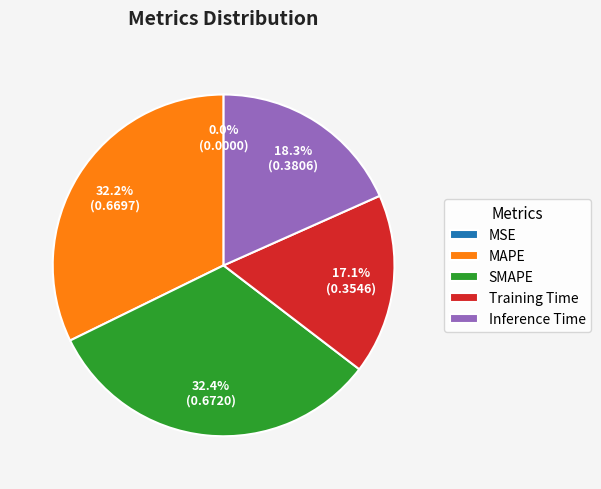

Which has a higher value, SMAPE or Inference Time?

SMAPE